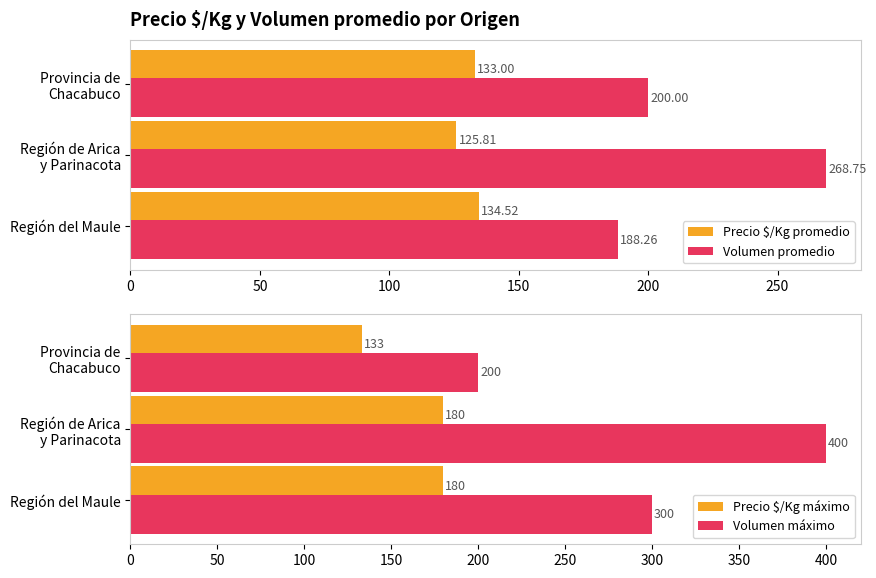

Which series has the largest total across all categories?

Volumen máximo